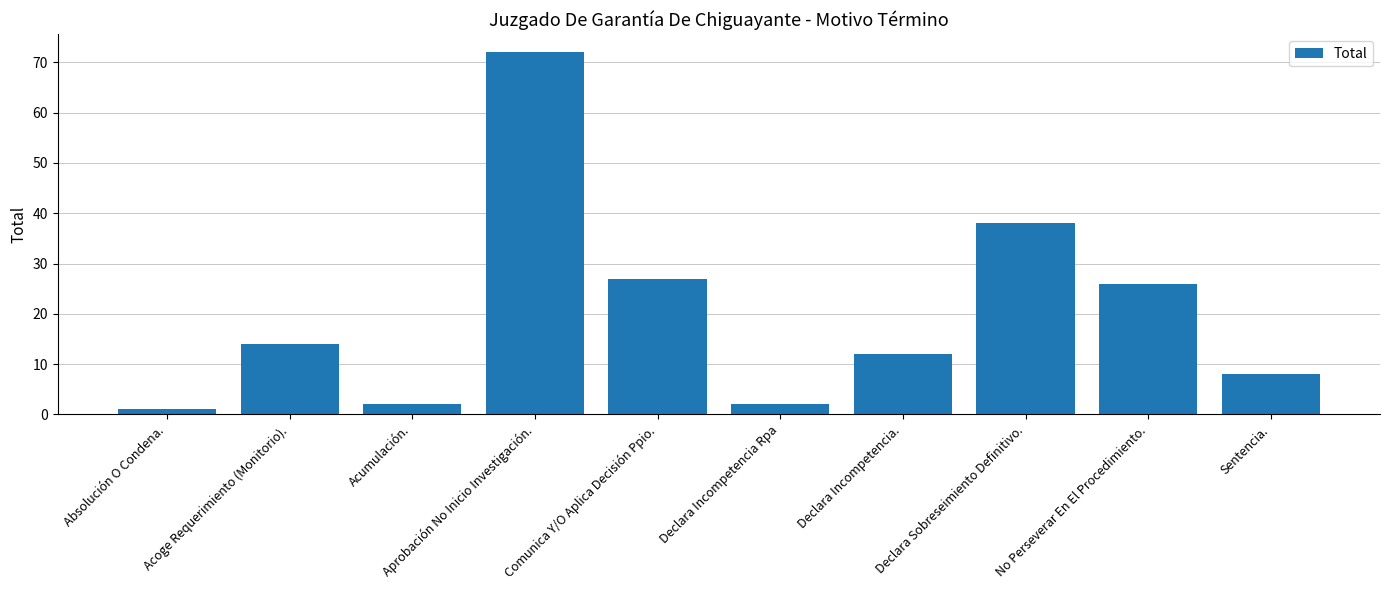

What is the minimum value shown in the chart?

1